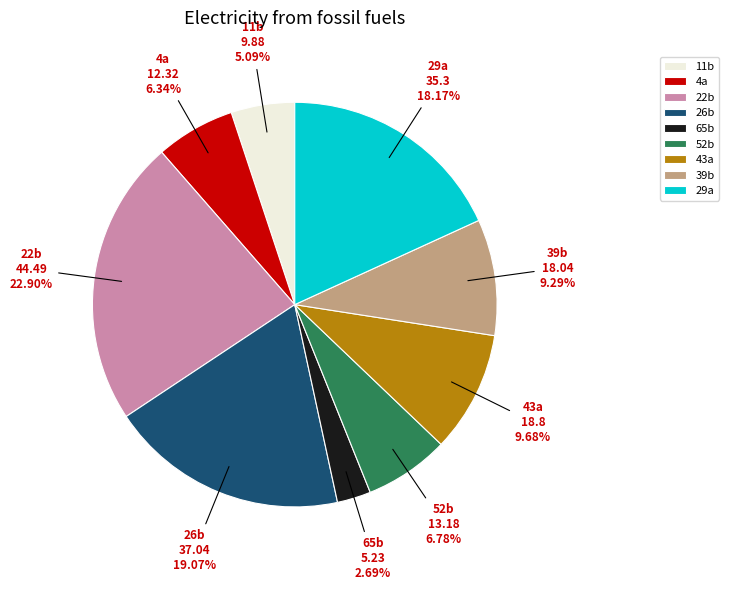

To the nearest percent, what is the difference between the largest and smallest slice percentages?

20%